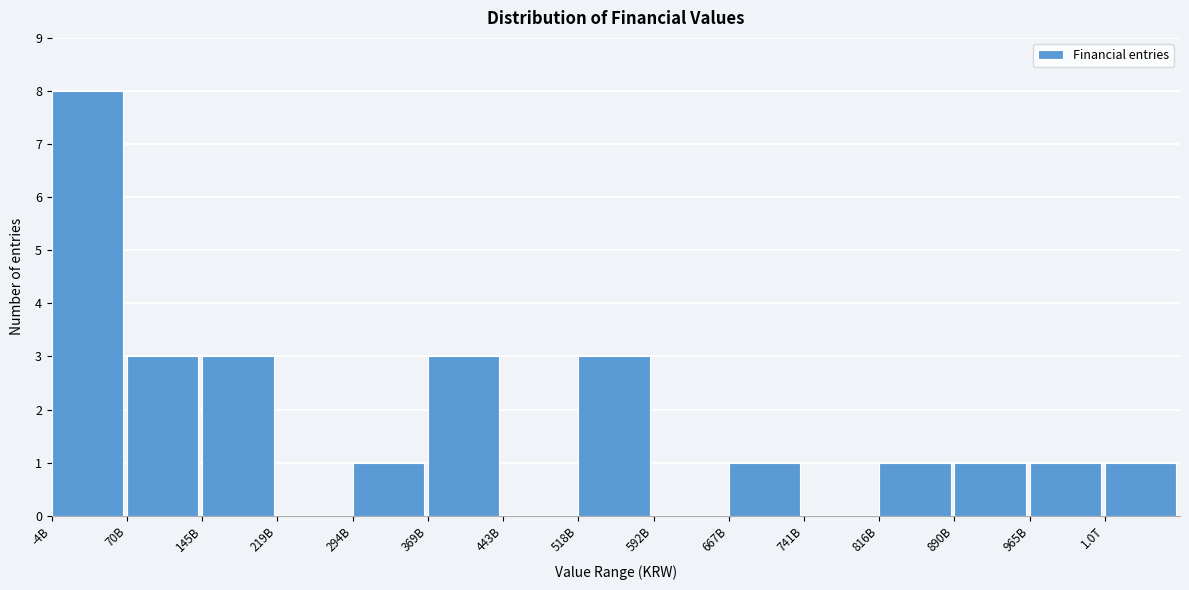

Reading left to right, transcribe all the data shown in this chart.

-4B=8	70B=3	145B=3	219B=0	294B=1	369B=3	443B=0	518B=3	592B=0	667B=1	741B=0	816B=1	890B=1	965B=1	1.0T=1